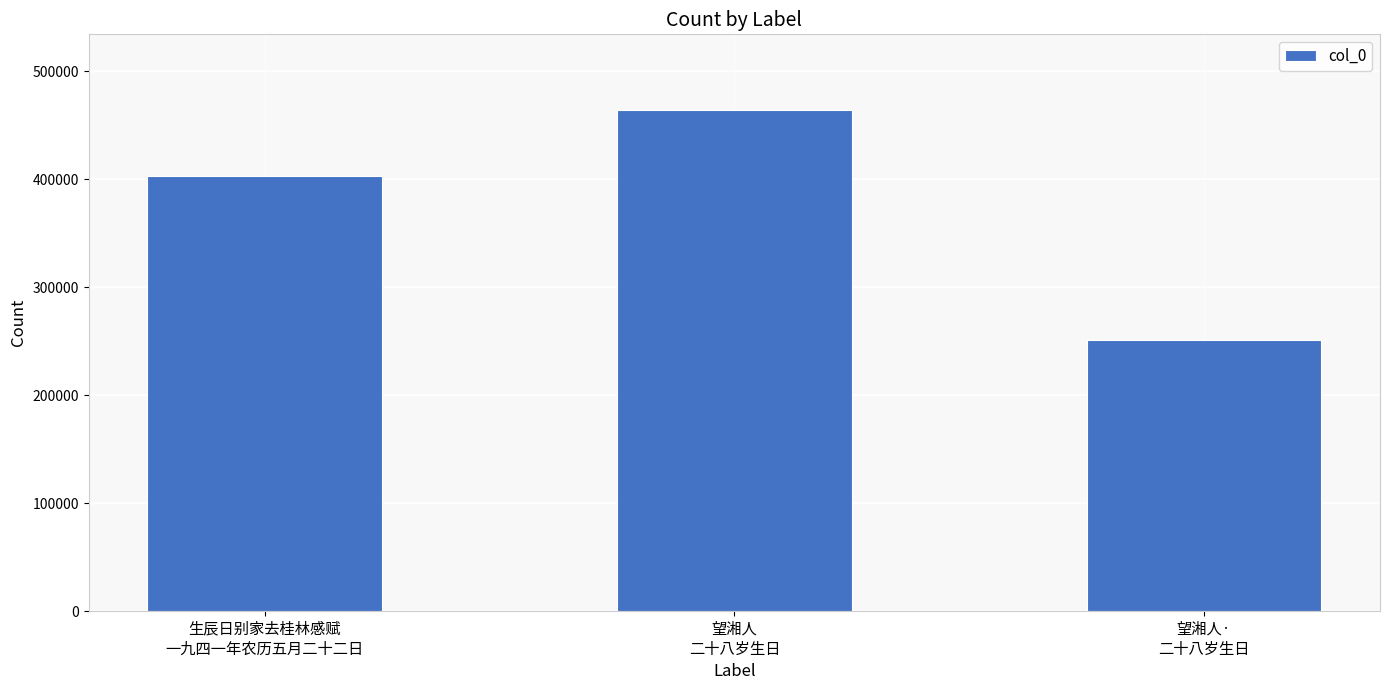

What value does the data have at 望湘人
二十八岁生日?

464328